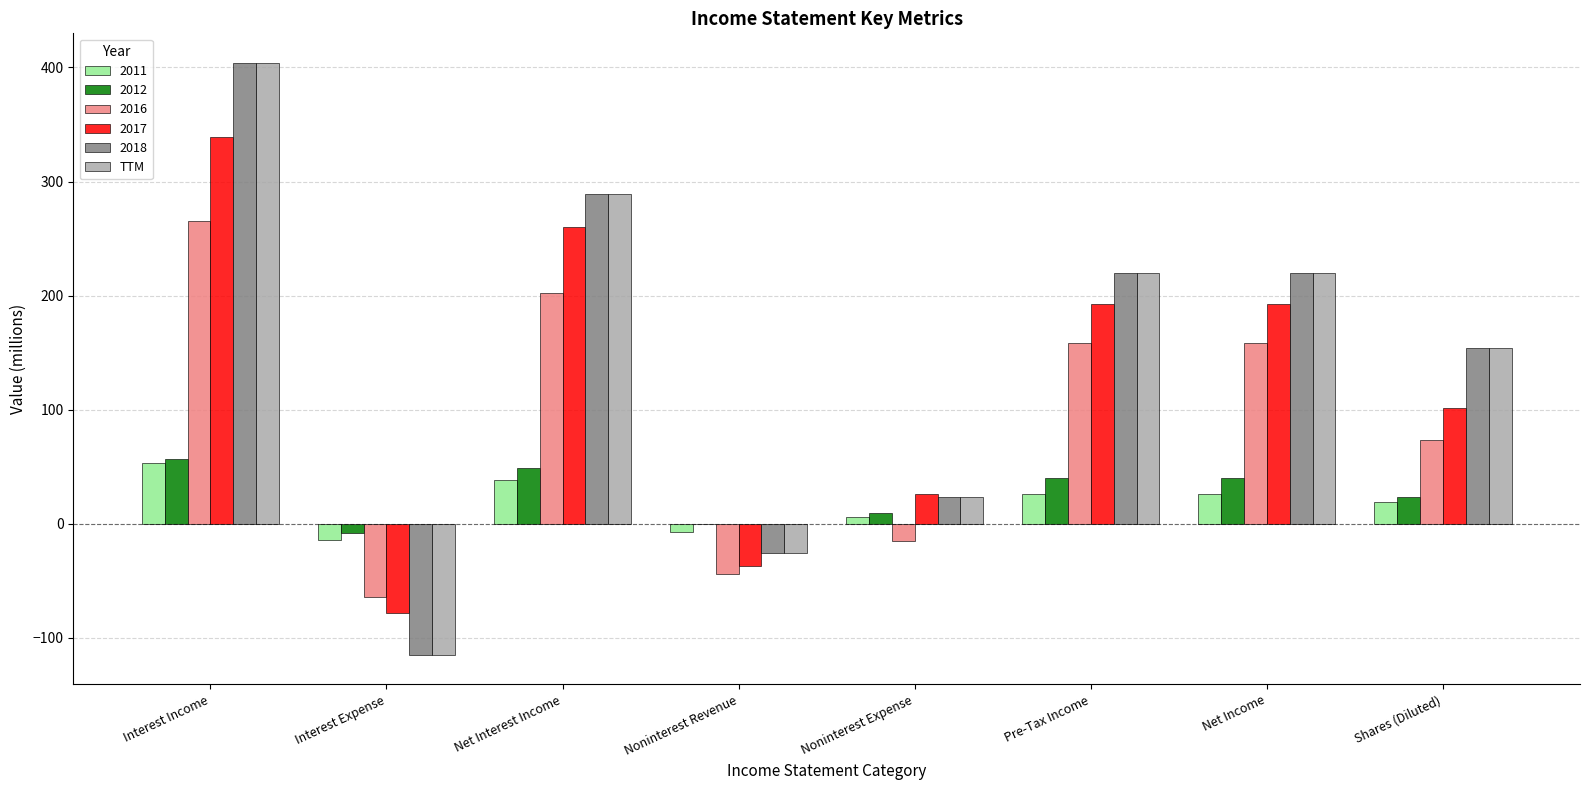

Which category has the highest value across all series?

Interest Income